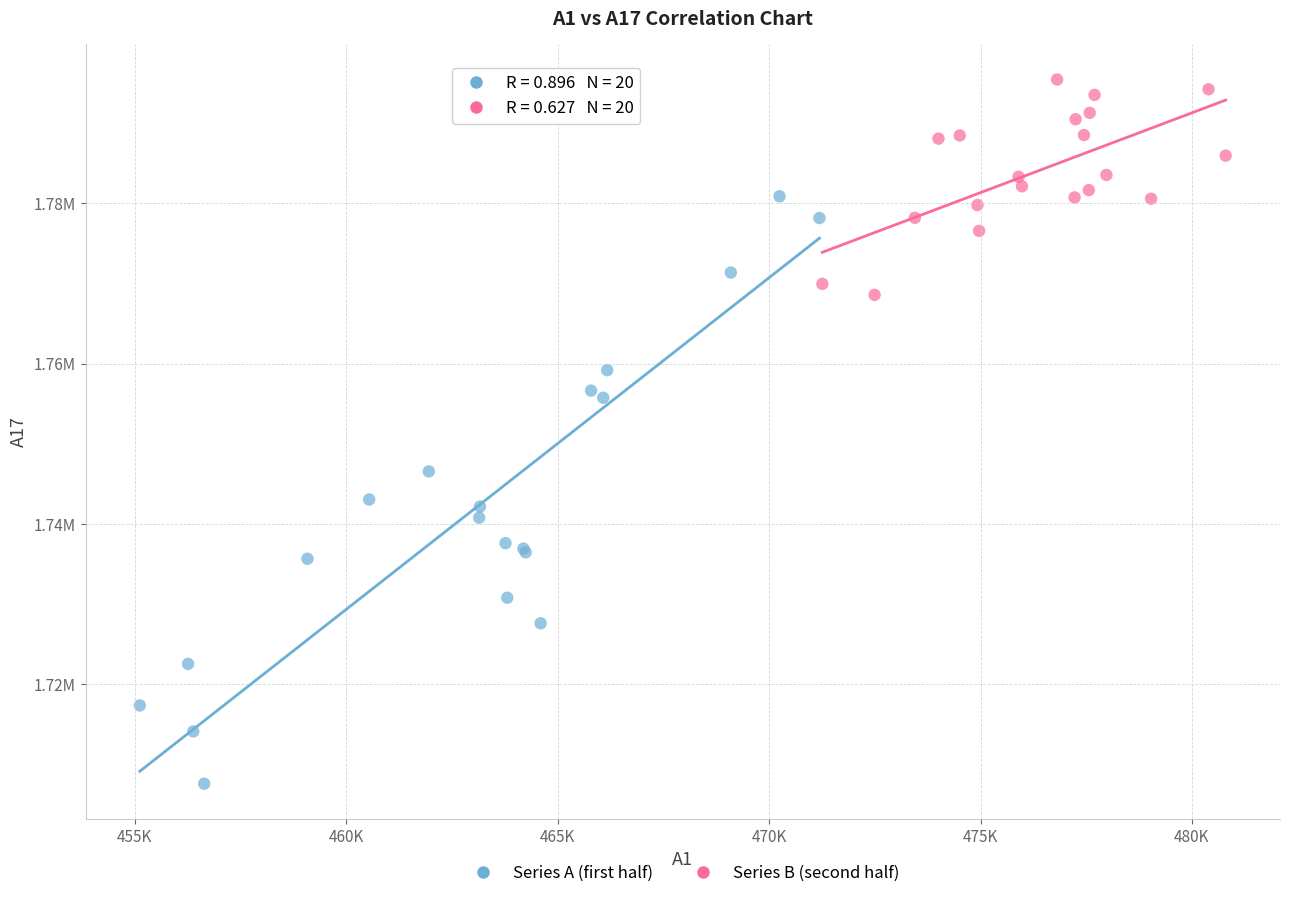

What are all the series names shown in the legend?

Series A (first half), Series B (second half)